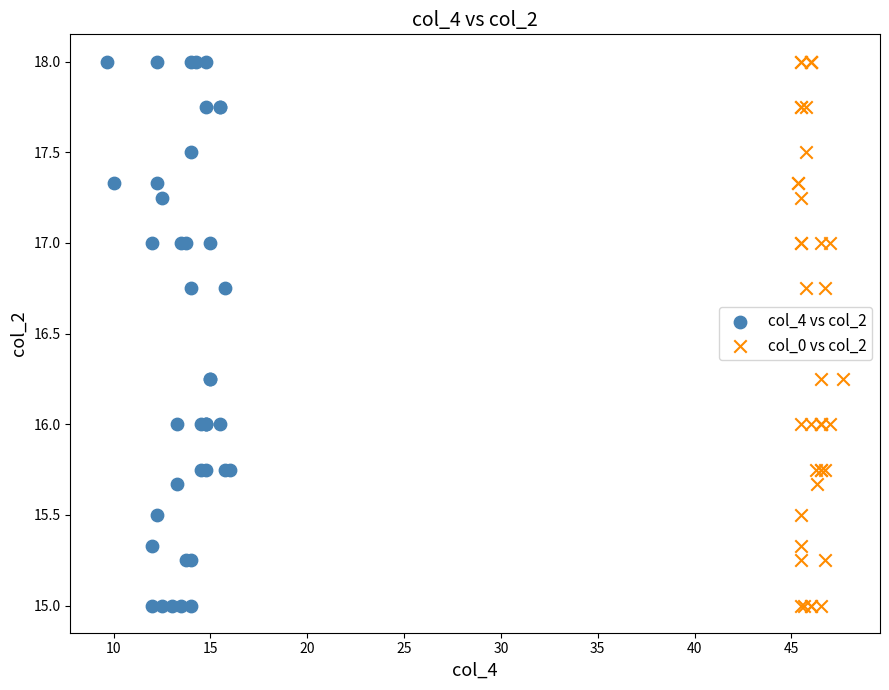

What are all the series names shown in the legend?

col_4 vs col_2, col_0 vs col_2